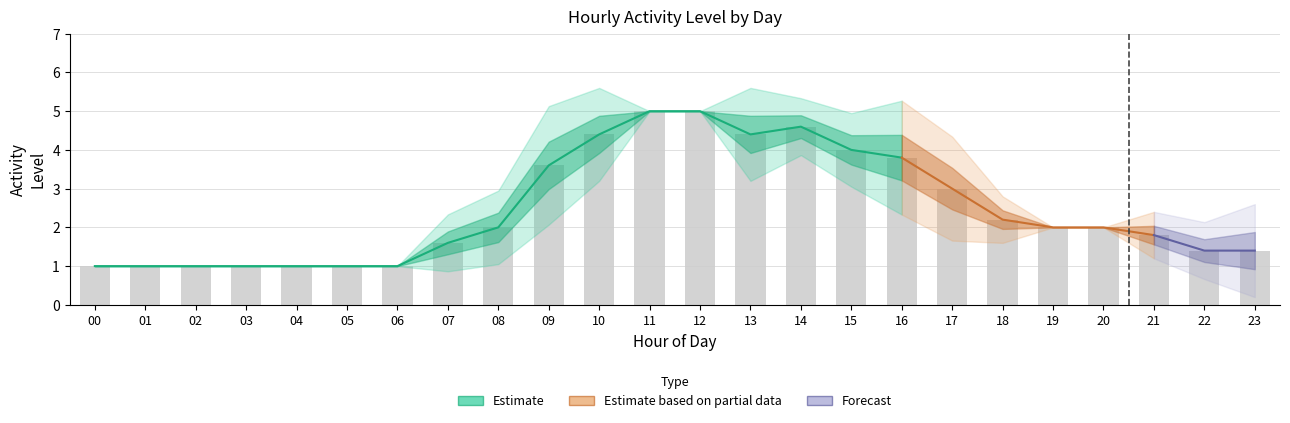

What is the value of the Day1_activity bar at the 20th from the left?

2